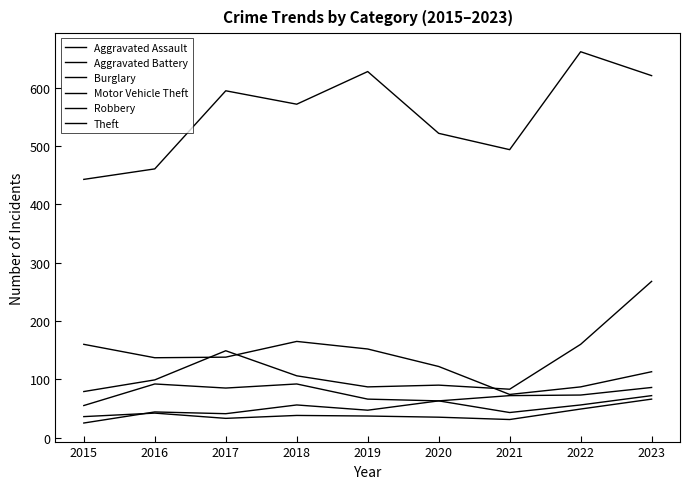

Reading right to left, what are all the values shown in this chart?

Aggravated Assault: 72	56	43	63	47	56	41	44	25
Aggravated Battery: 66	49	31	35	37	38	33	42	36
Burglary: 113	87	74	122	152	165	138	137	160
Motor Vehicle Theft: 268	160	83	90	87	106	149	99	79
Robbery: 86	73	72	63	66	92	85	92	55
Theft: 621	662	494	522	628	572	595	461	443